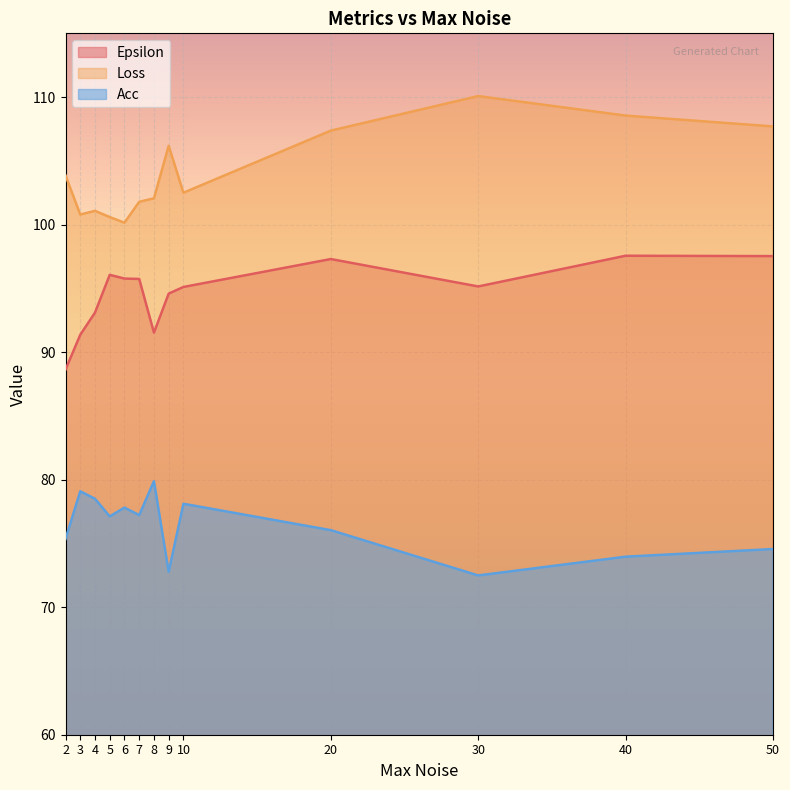

What is the maximum value shown in the chart?

110.1